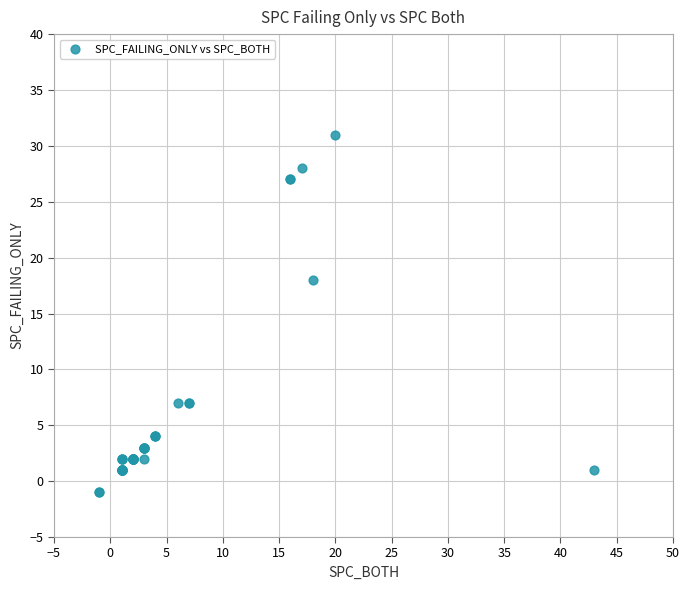

What Y value in the scatter plot is closest to 15?

18